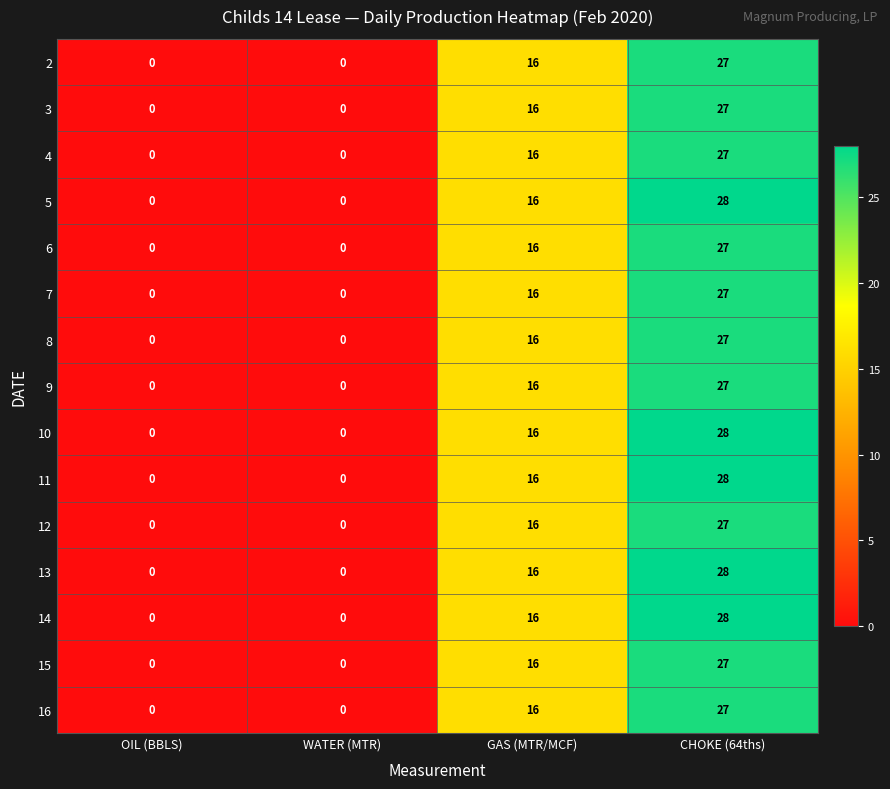

Is the value of 13 at CHOKE (64ths) greater than the value of 5 at GAS (MTR/MCF)?

Yes